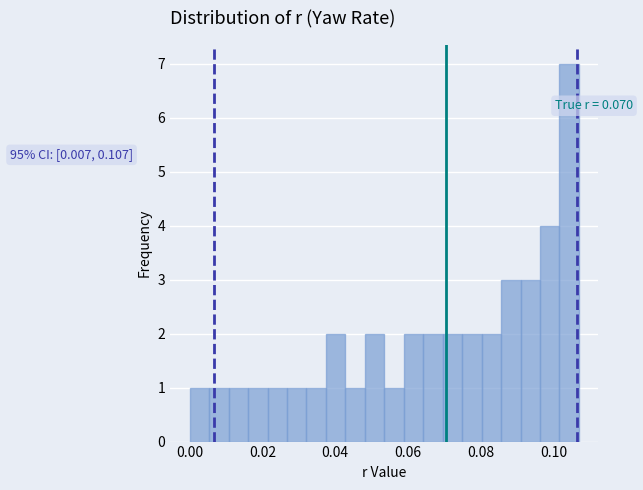

Read against the x-axis, roughly where is the centre of the tallest bar?

0.104